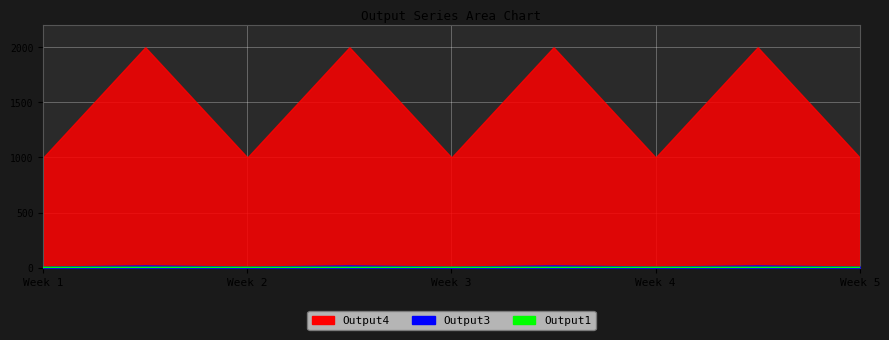

Where is the data nearest to the value 0?

Week 1